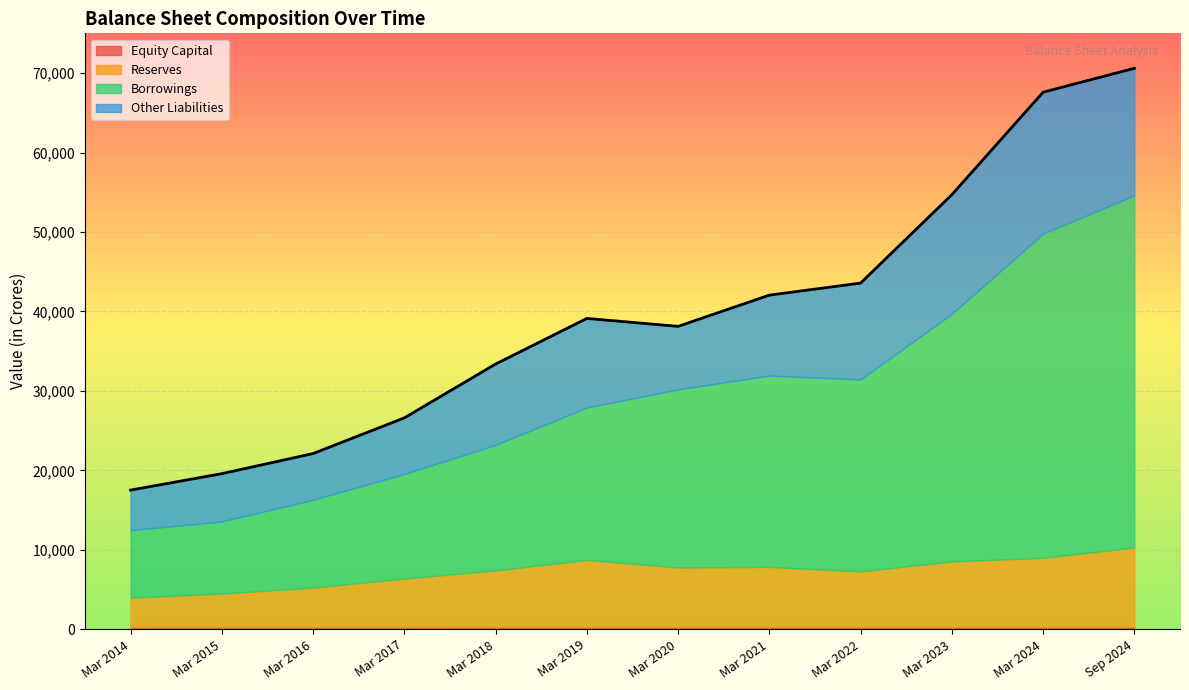

What is the average value of the Equity Capital series?

289